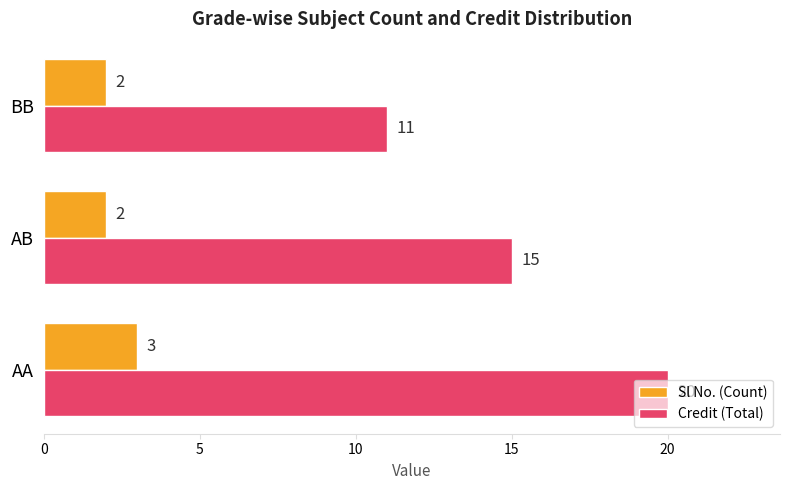

Where is Credit (Total) nearest to the value 15?

AB